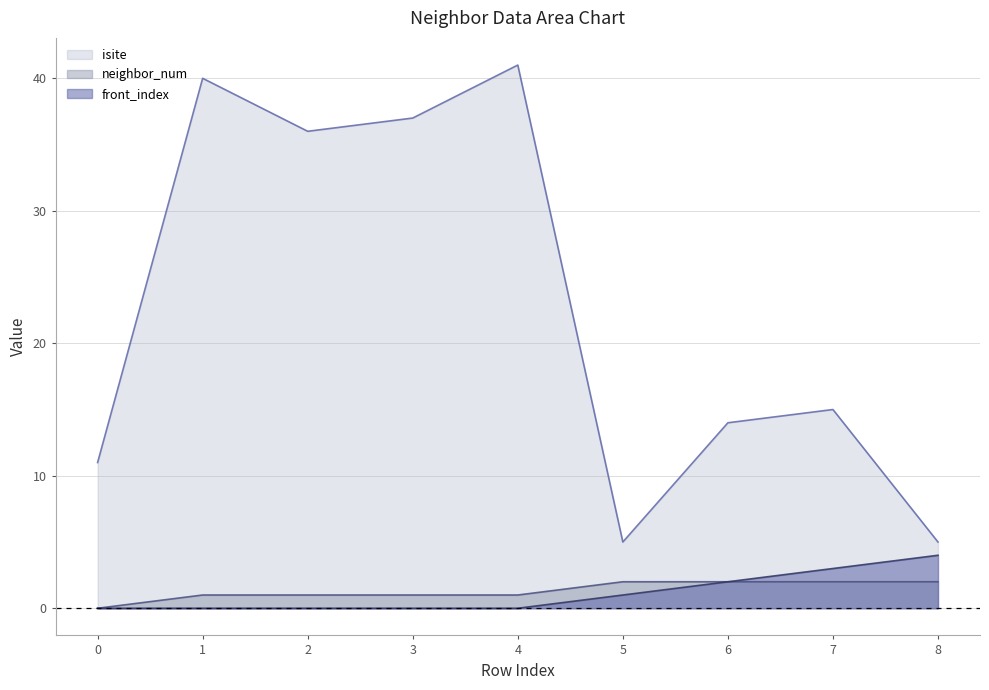

Which series has the largest total across all categories?

isite